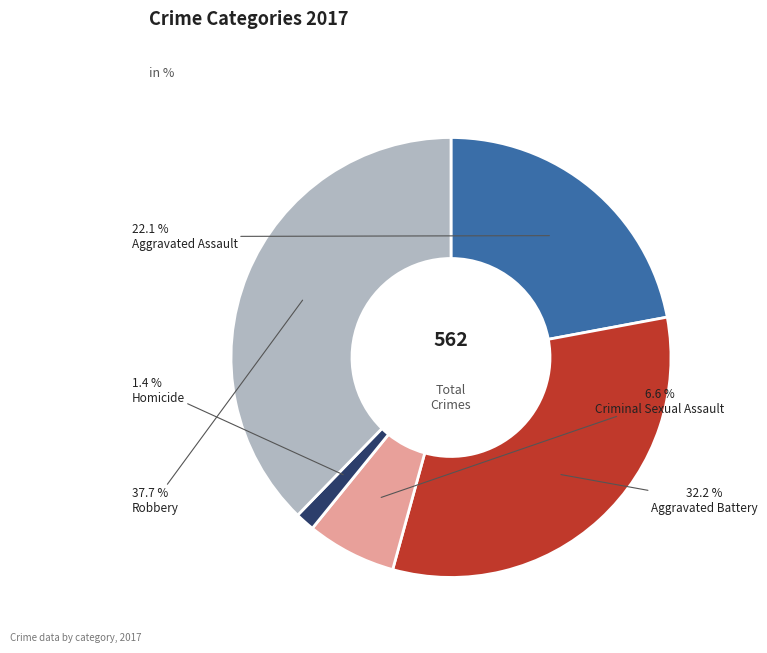

Which has a higher value, Robbery or Homicide?

Robbery